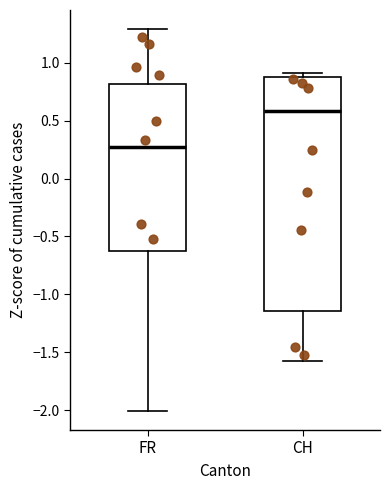

Where is the lower edge of the box for CH on the y-axis? The values are not printed on the chart, so give them approximately, as read against the axis.

-1.15